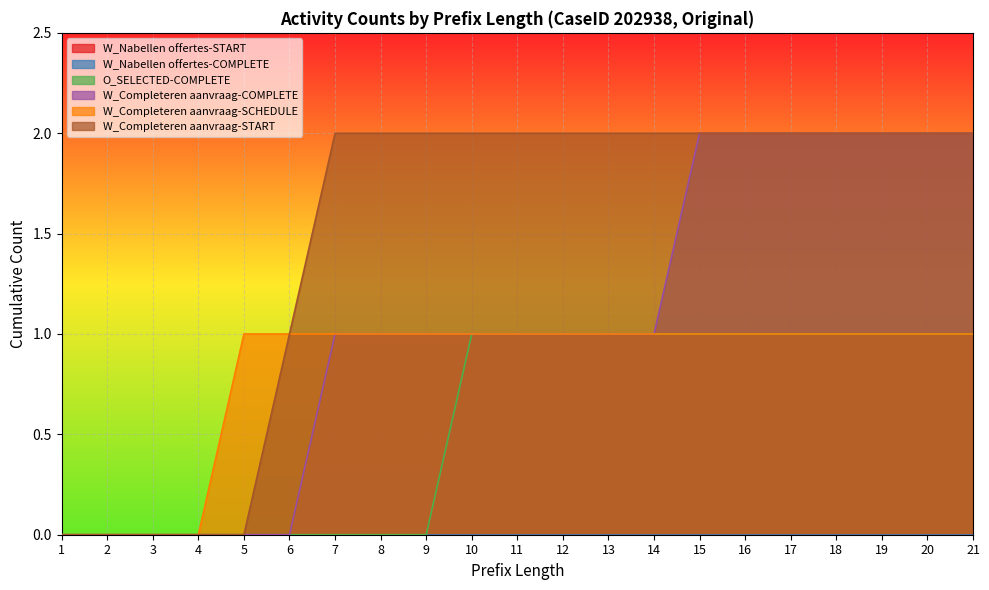

True or false: W_Completeren aanvraag-COMPLETE has more than 0 points higher than both neighbors.

False